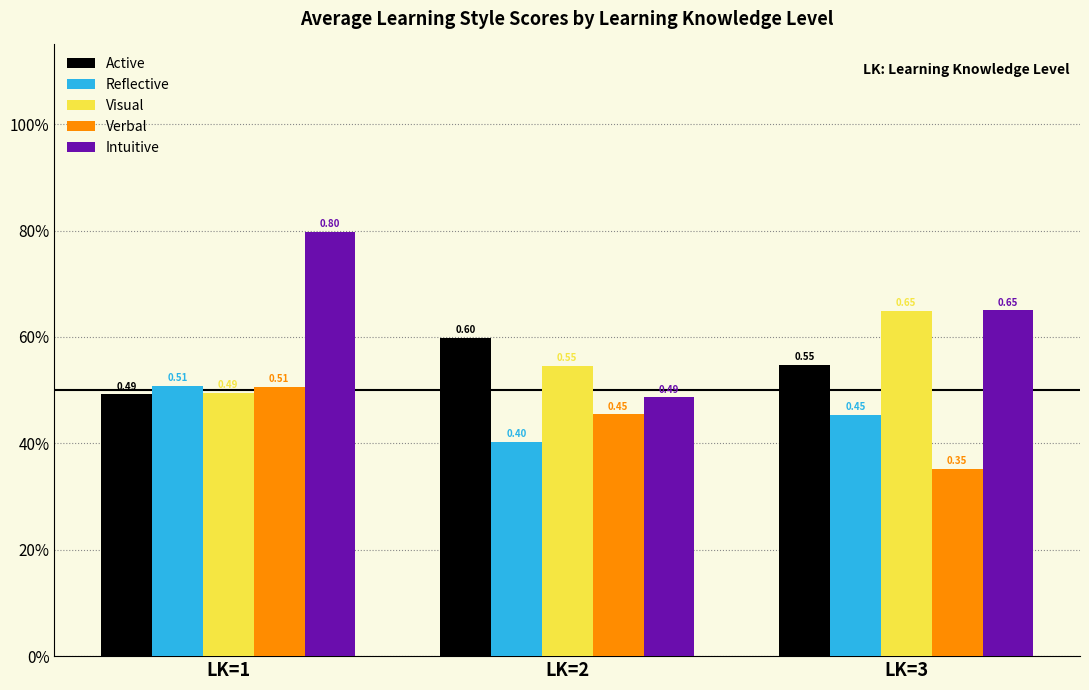

Which series has the widest spread of values?

Intuitive